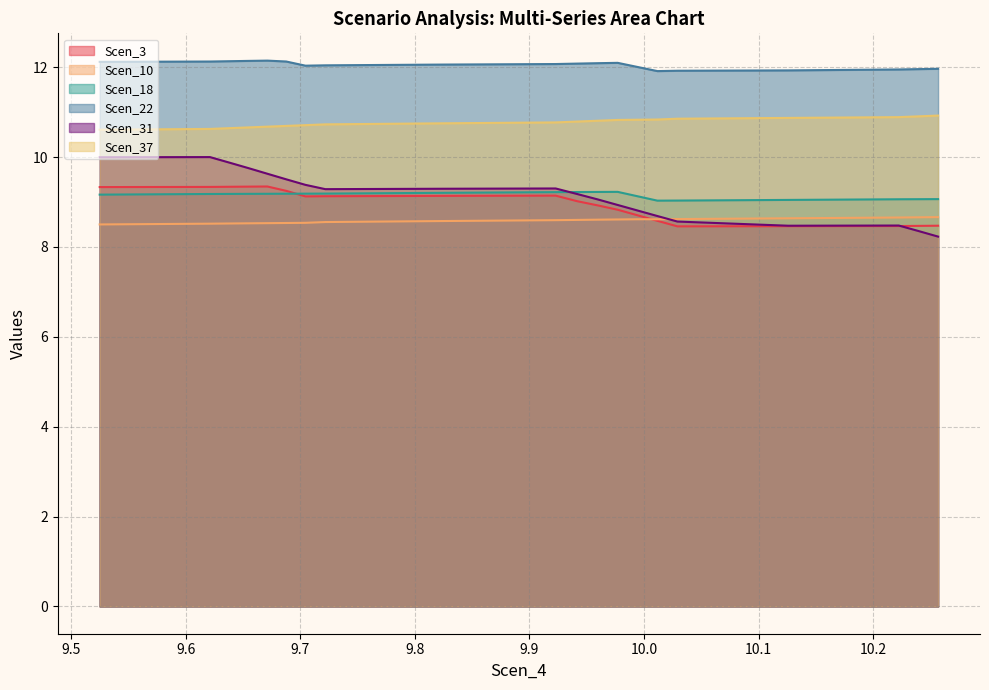

True or false: Scen_37 and Scen_3 cross at least once.

False